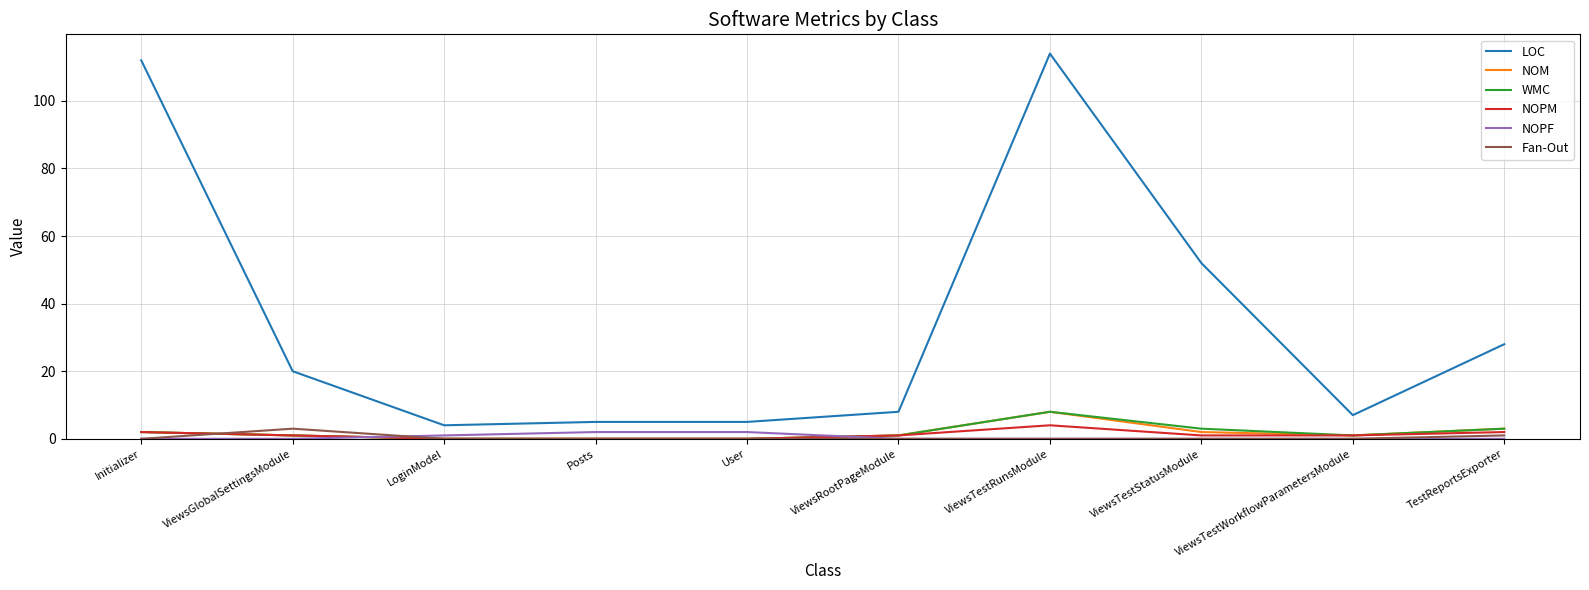

True or false: LOC and NOPM cross at least once.

False